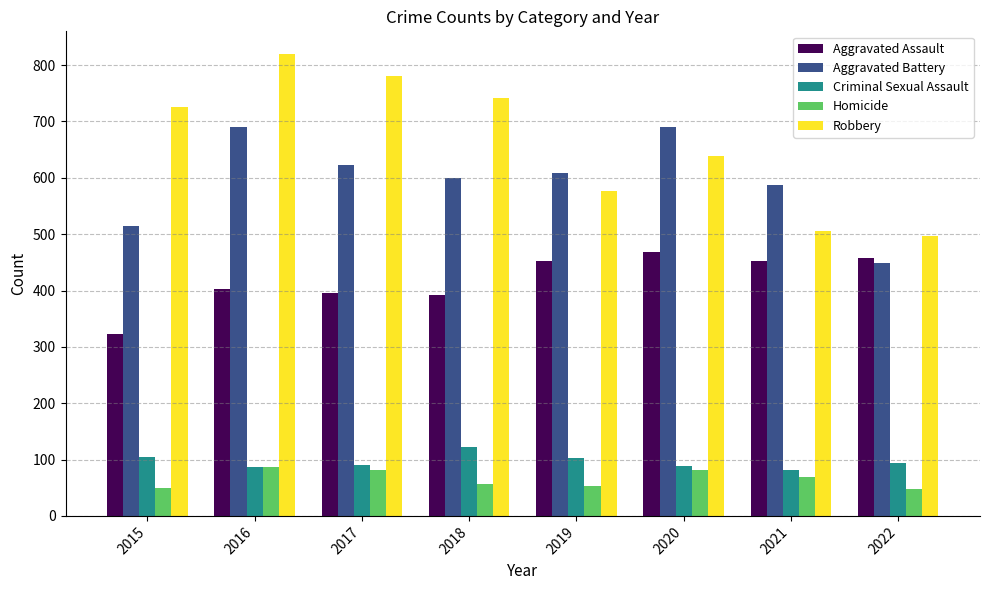

What is the value of the Homicide bar at the 2nd from the left?

87